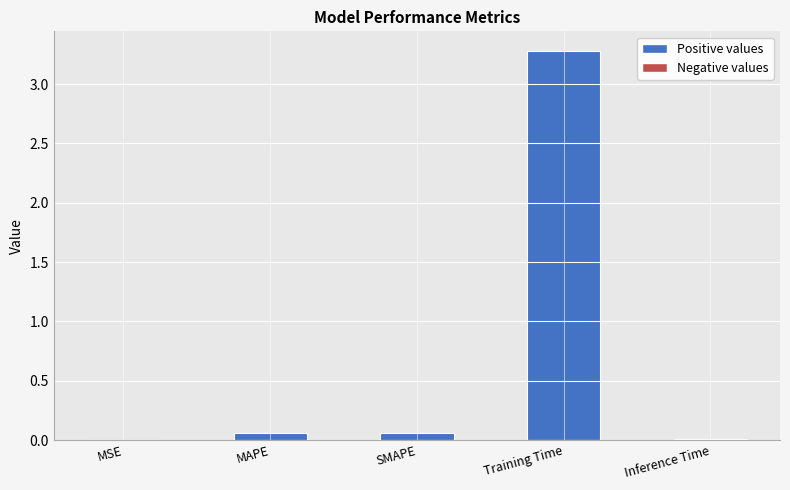

What is the maximum value shown in the chart?

3.3